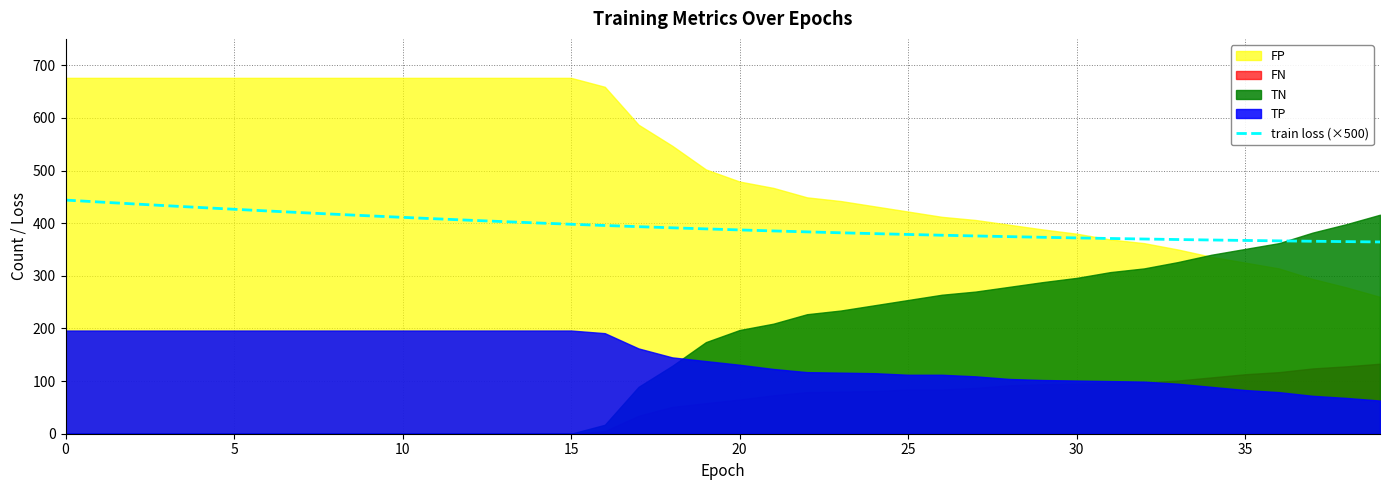

What is the sum of all values?

15752.6